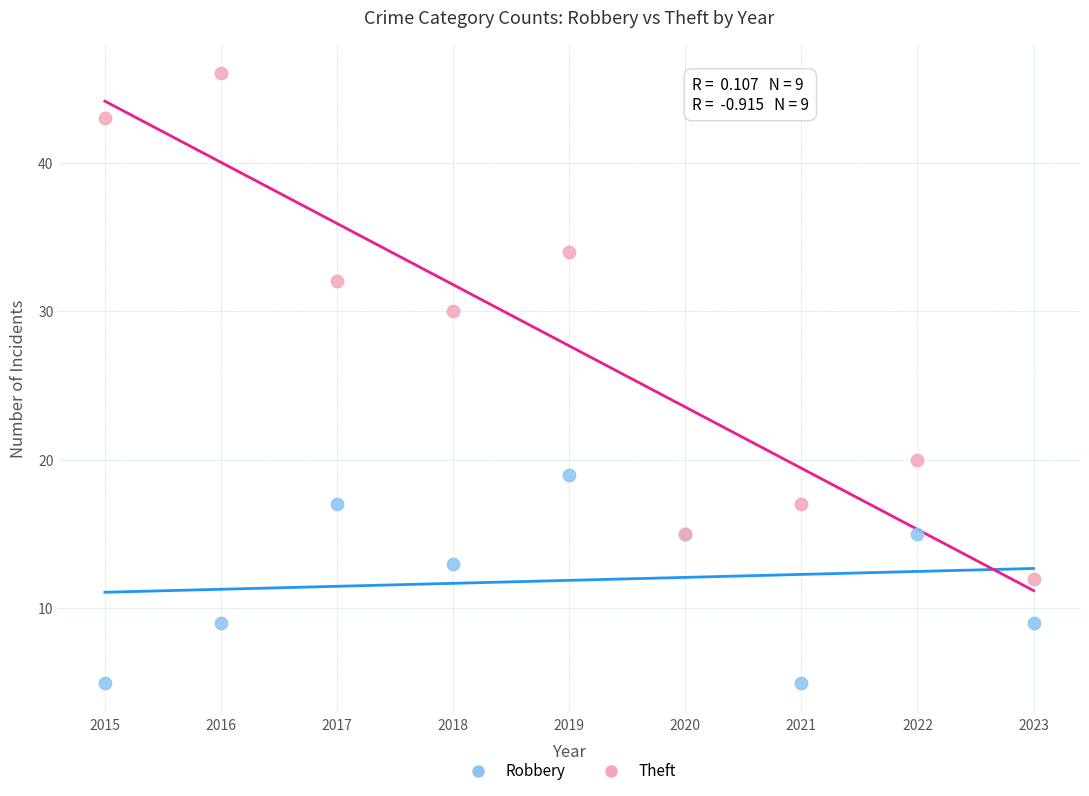

Which series reaches the maximum Y coordinate?

Theft